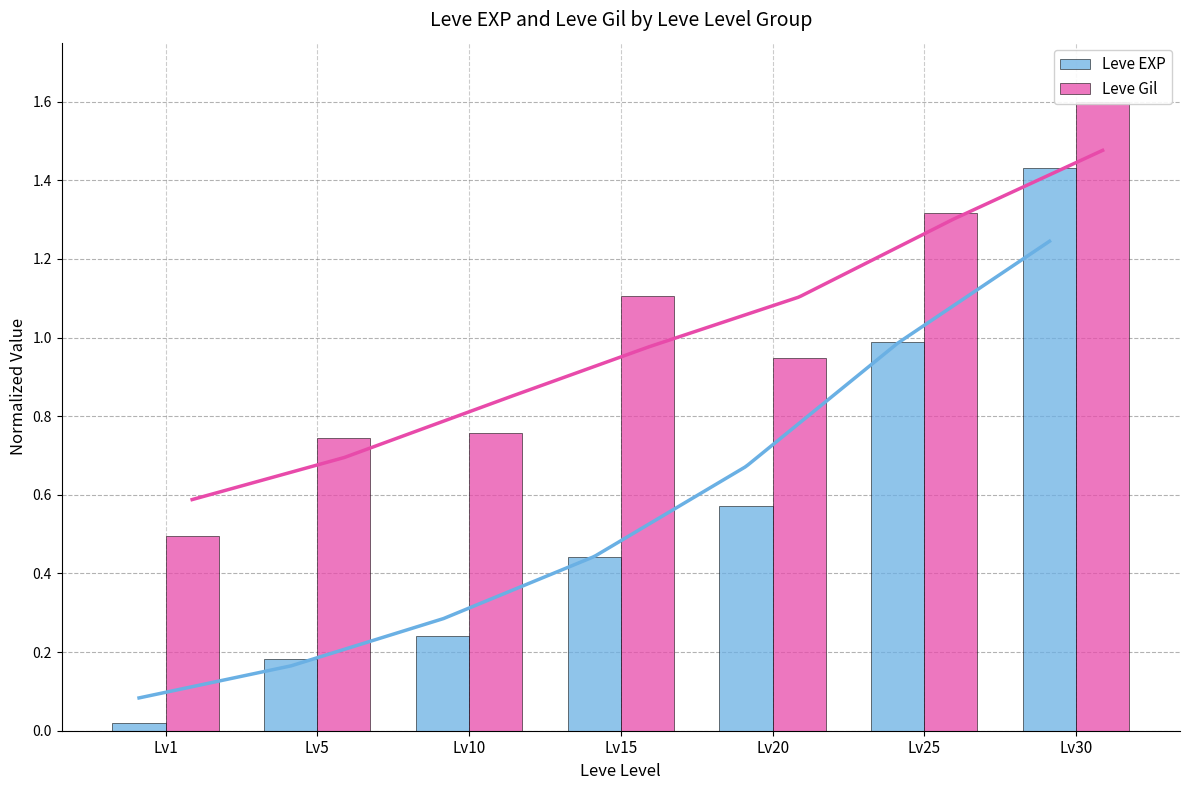

Which series has the largest range (max minus min)?

Leve EXP